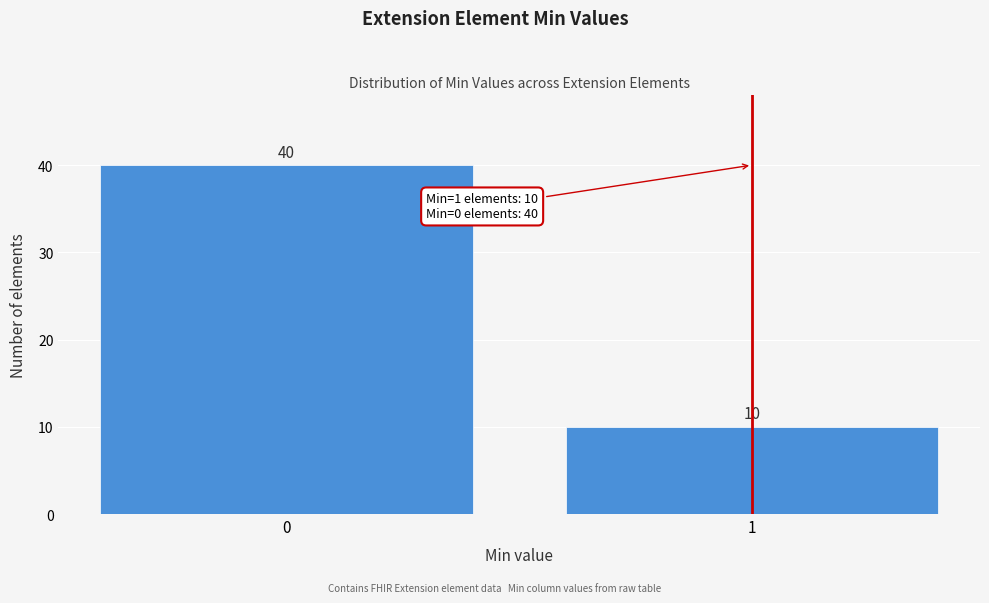

Reading right to left, transcribe all the data shown in this chart.

1=10	0=40